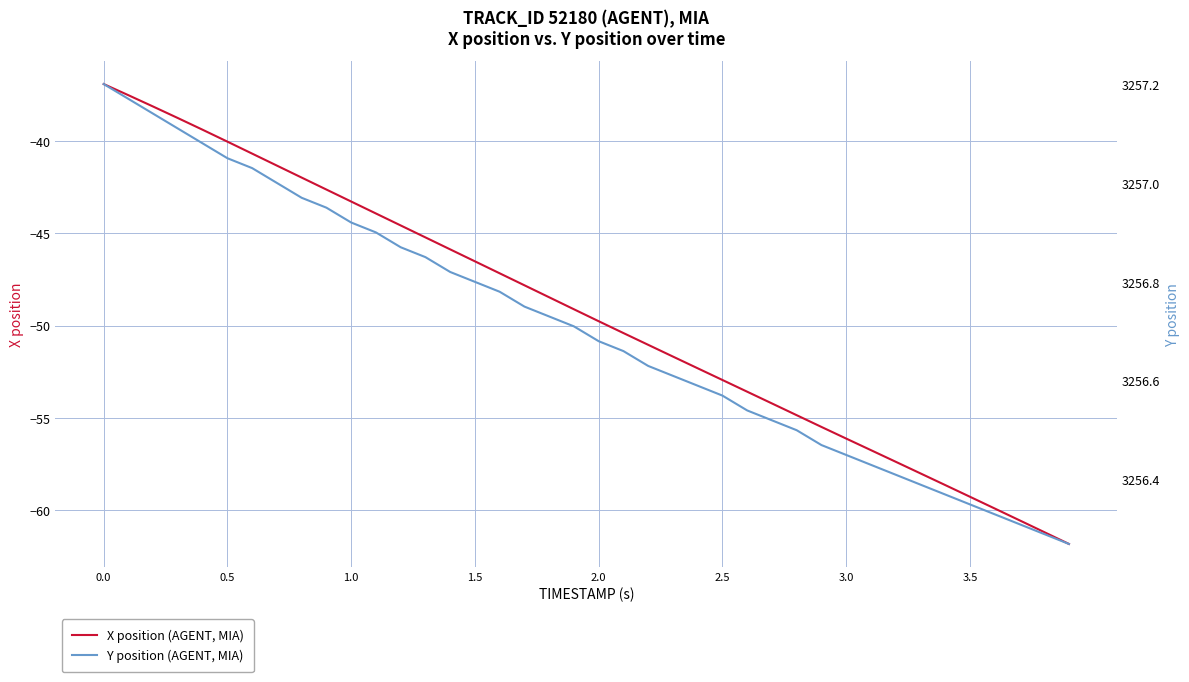

What is the maximum value shown in the chart?

3257.2